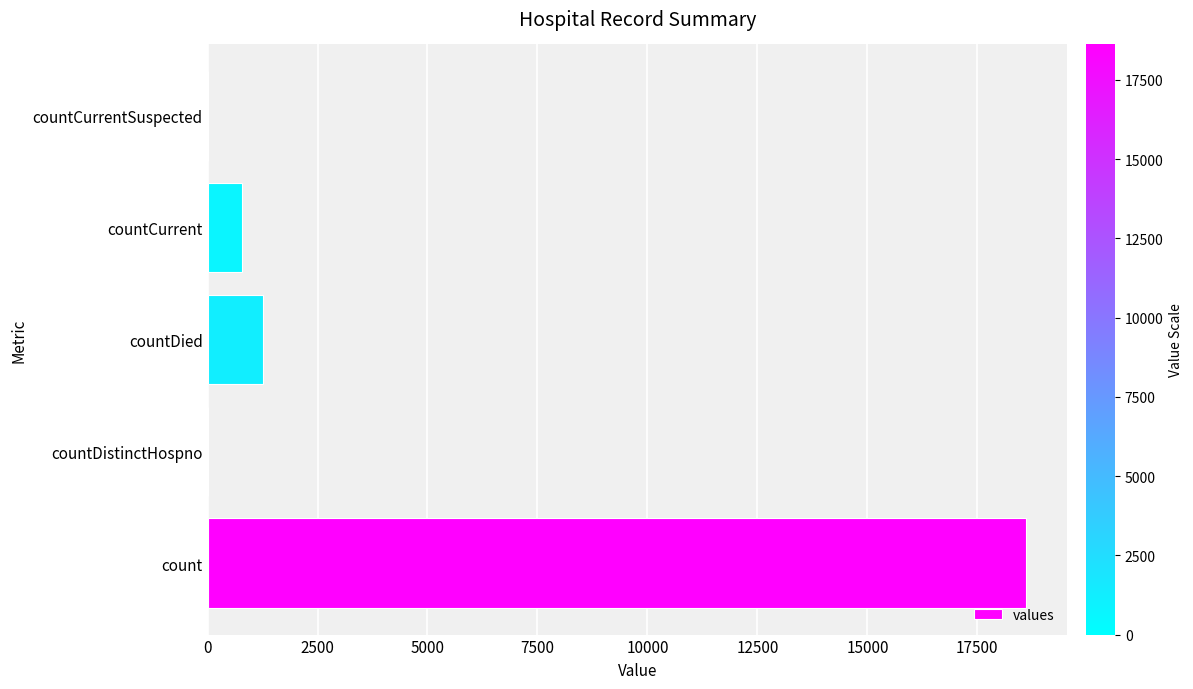

Where is the data nearest to the value 9307?

countDied